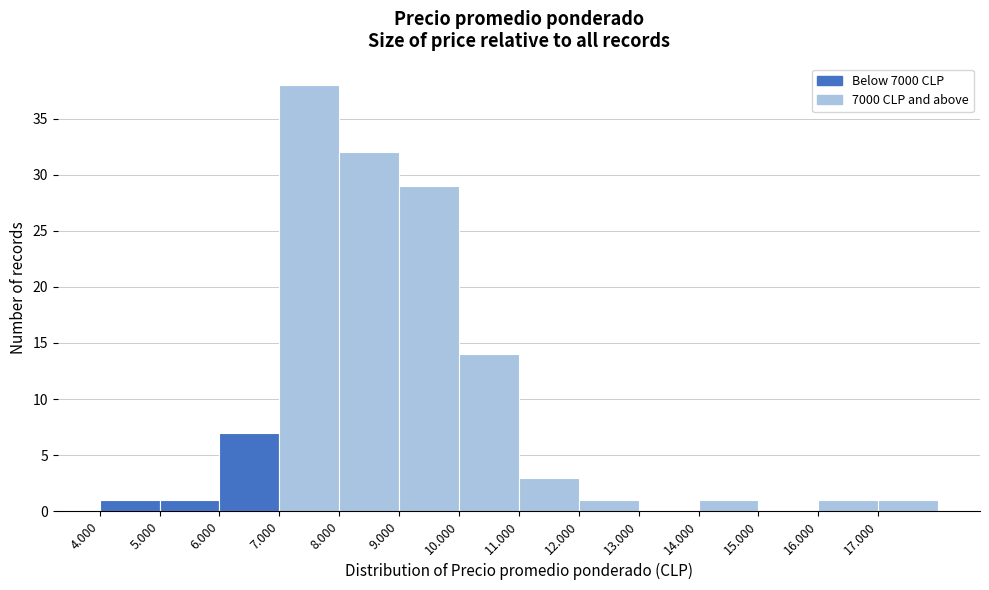

Reading left to right, transcribe all the data shown in this chart.

4.000=1	5.000=1	6.000=7	7.000=38	8.000=32	9.000=29	10.000=14	11.000=3	12.000=1	13.000=0	14.000=1	15.000=0	16.000=1	17.000=1